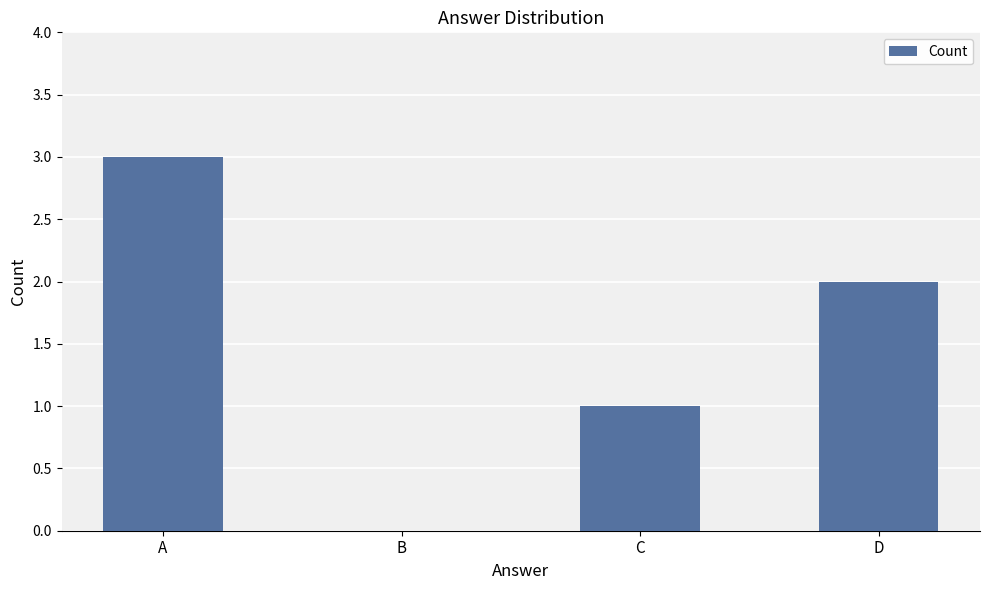

Are the bars horizontal?

No